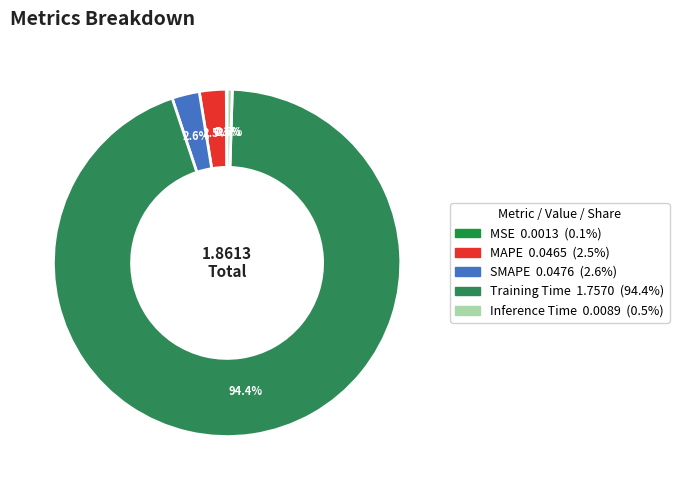

To the nearest percent, what percentage of the pie is Training Time?

94%